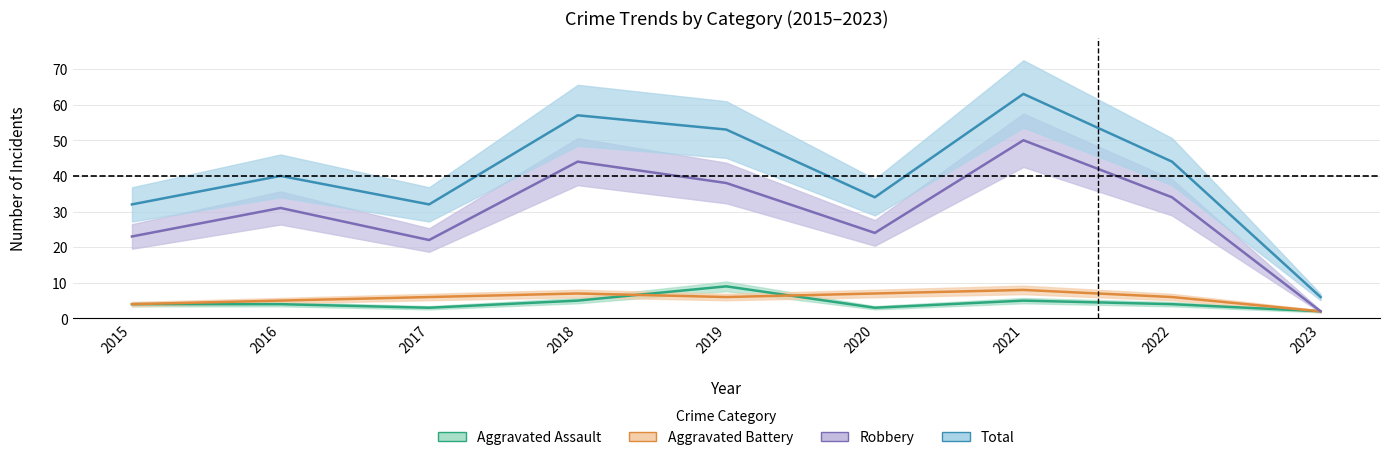

How many Aggravated Assault values are between 3 and 5?

7